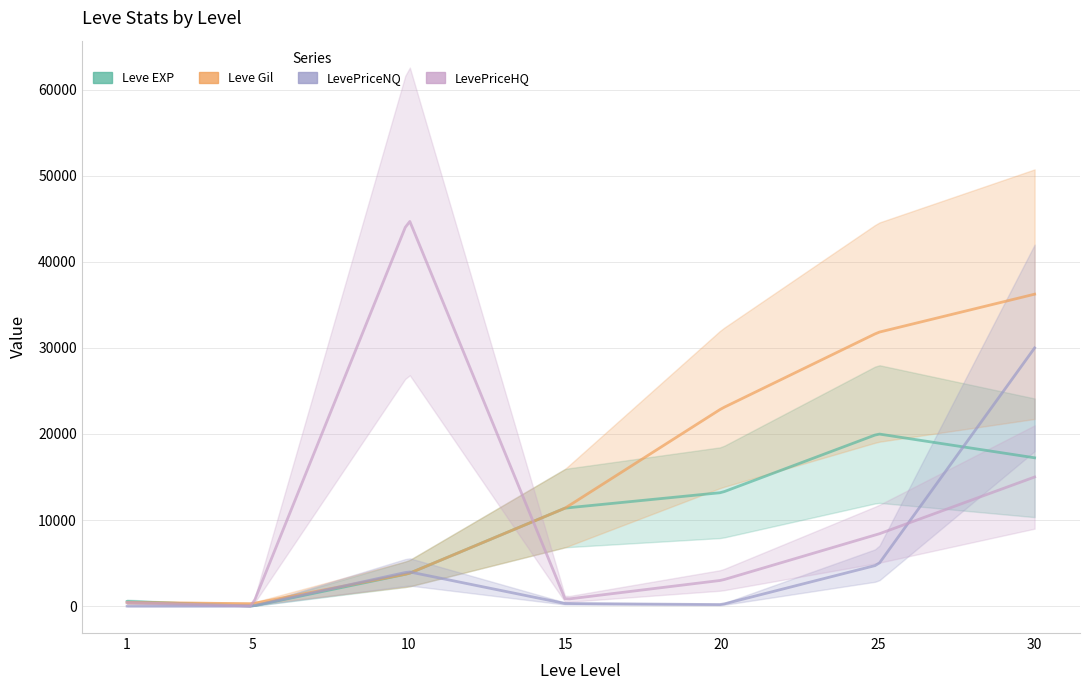

How many lines are shown in the chart?

4